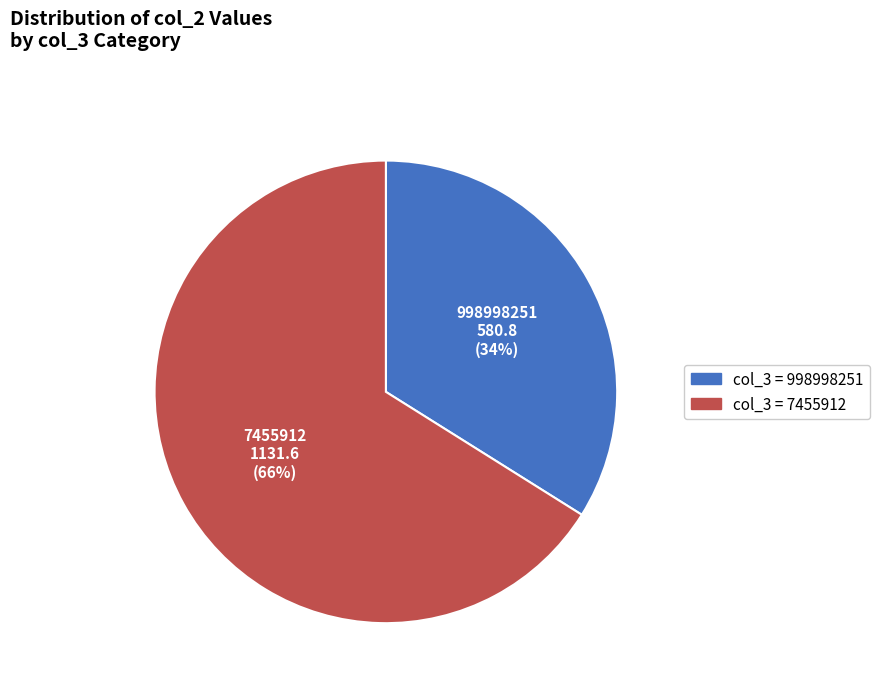

Does any single category account for the majority?

Yes